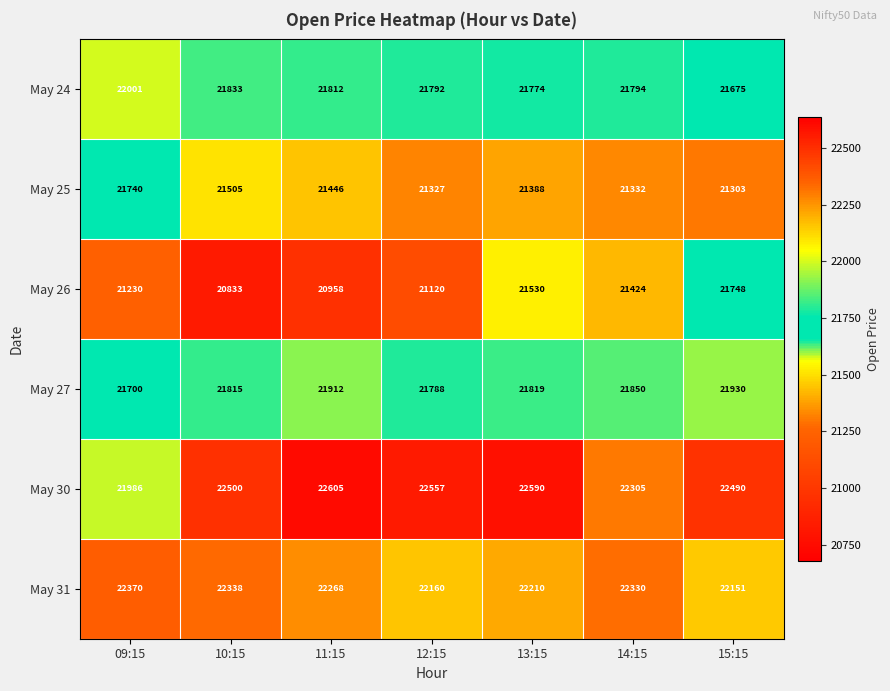

Between 09:15 and 14:15, which series saw the biggest shift?

May 25